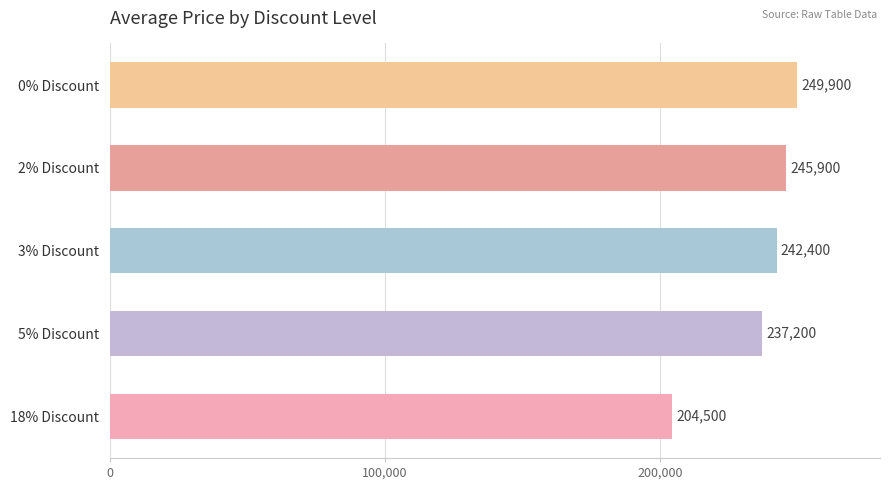

Which has a higher value, 0% Discount or 3% Discount?

0% Discount